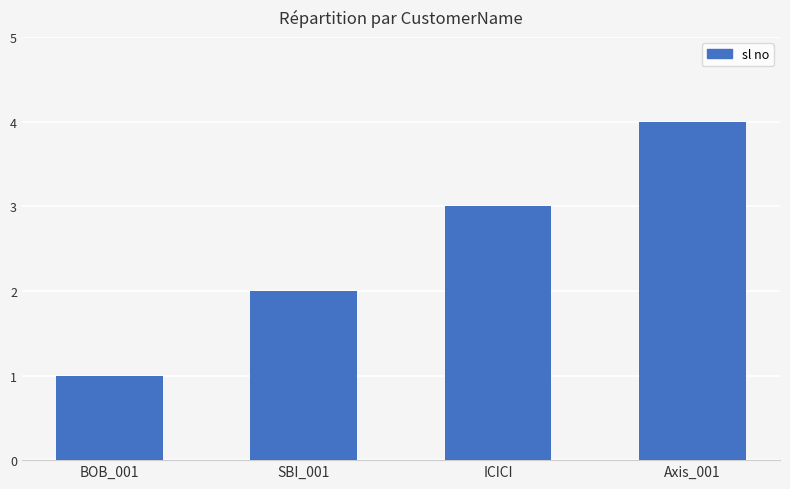

List the labels in order of value, largest first.

Axis_001, ICICI, SBI_001, BOB_001